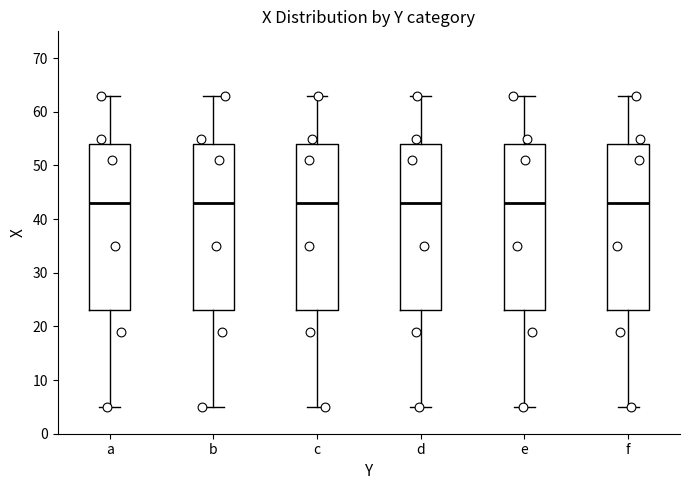

Where does the upper whisker of the box for a end on the y-axis? The values are not printed on the chart, so give them approximately, as read against the axis.

63